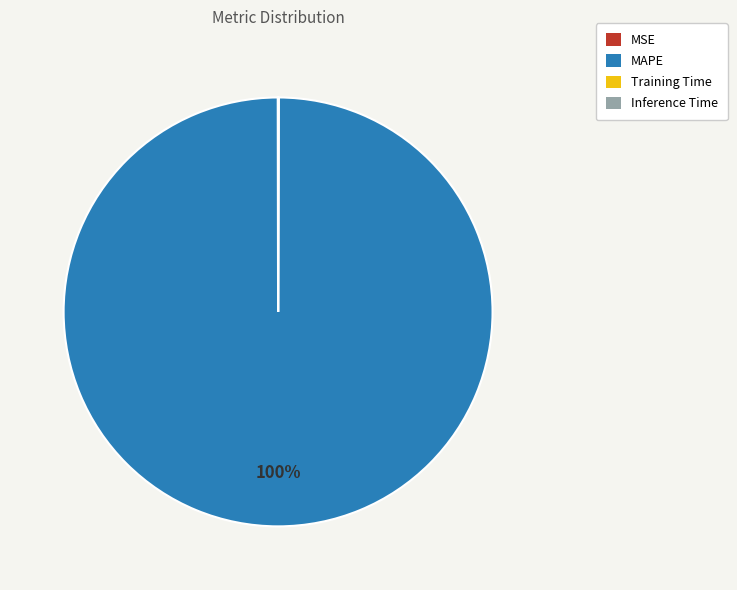

Which category has the biggest portion of the pie?

MAPE